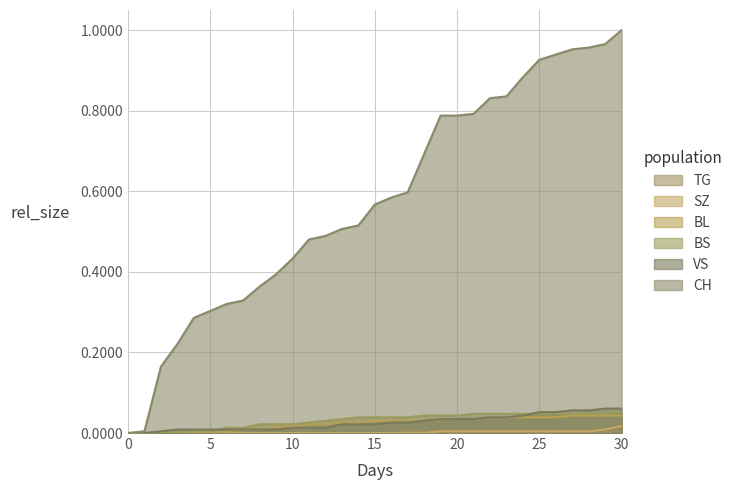

The value of CH at 30 is 1.6. True or false?

False